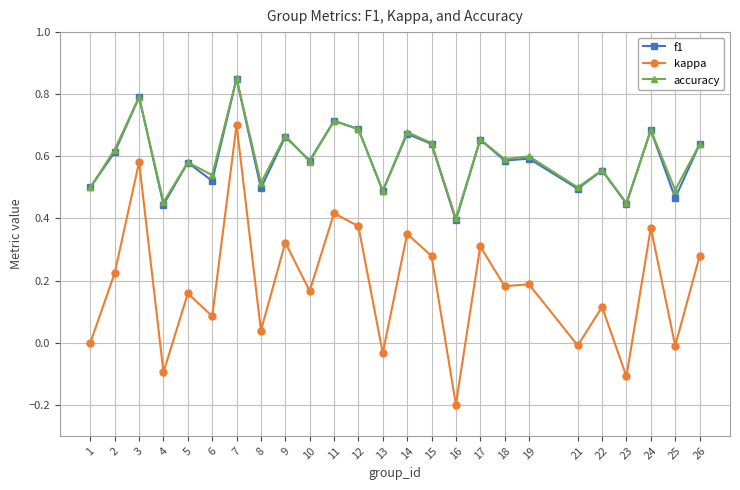

What is the value of the kappa point at the 22nd from the left?

-0.1